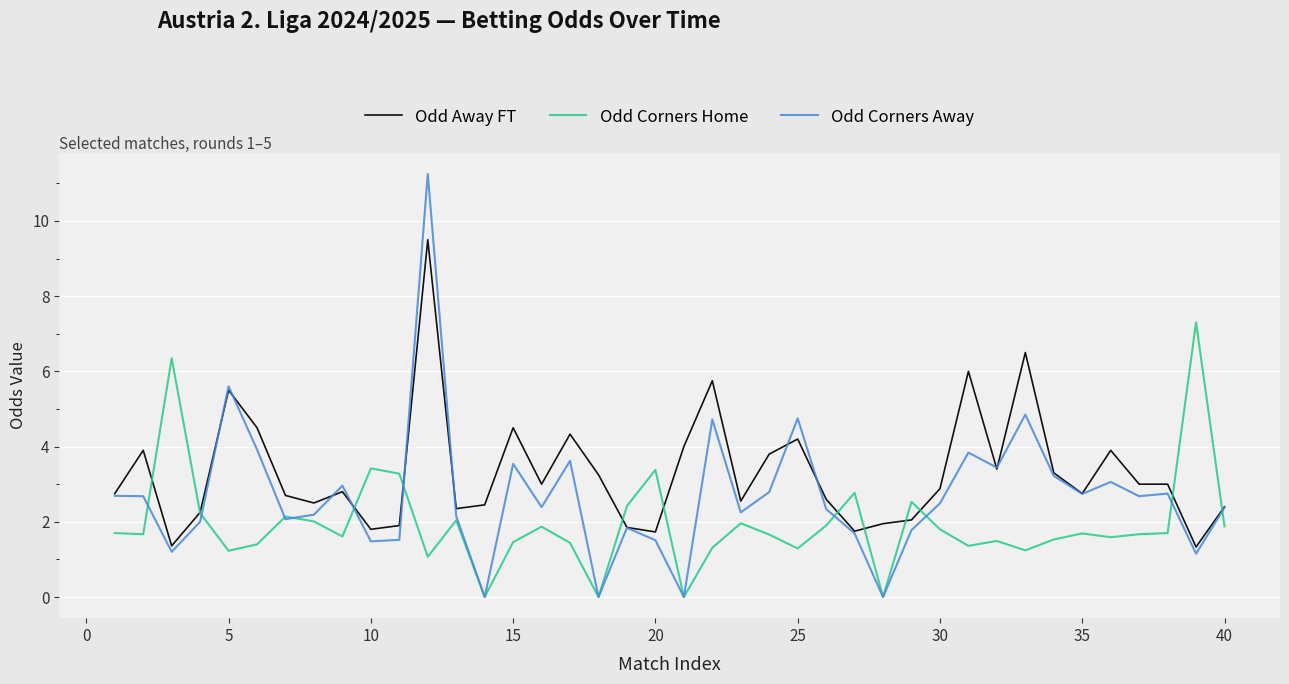

List the series in order of their peak value, lowest first.

Odd Corners Home, Odd Away FT, Odd Corners Away